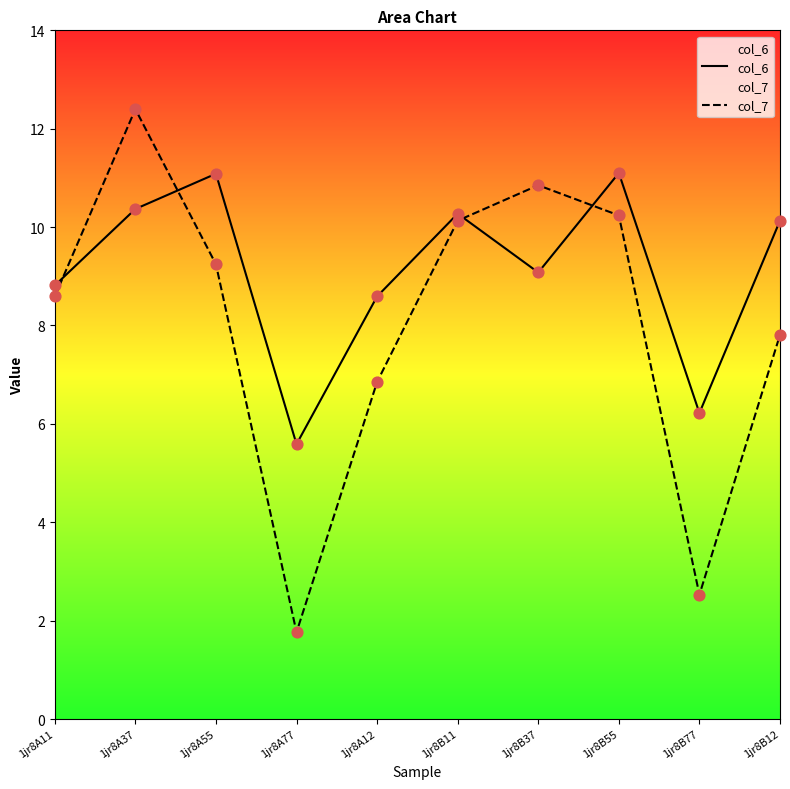

Which series reaches the maximum Y coordinate?

col_7